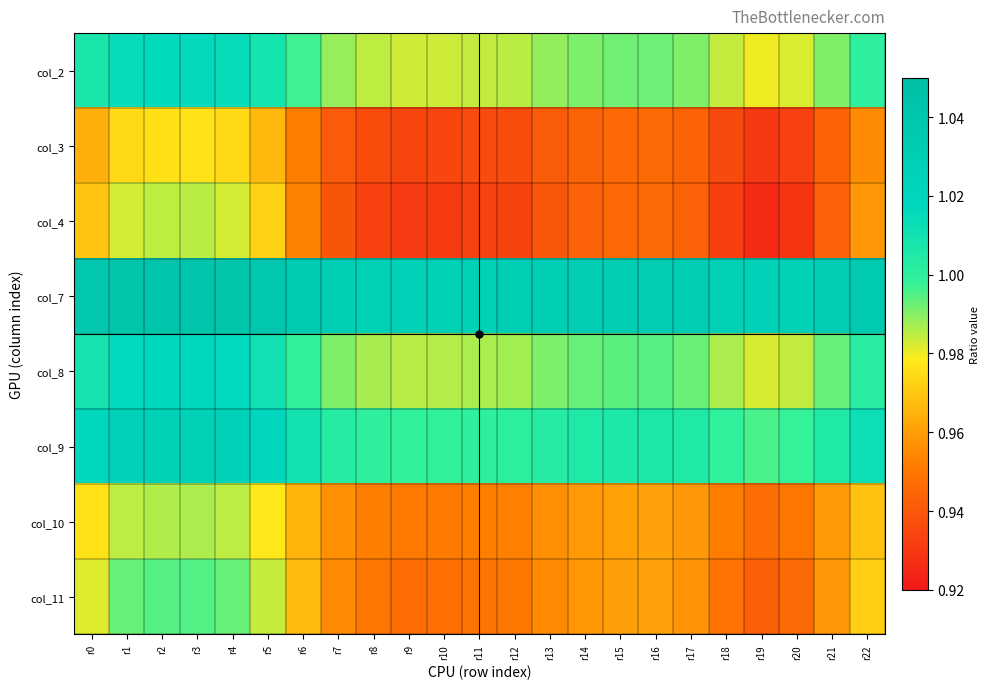

Reading left to right, transcribe all the data shown in this chart.

col_2: r0=1.0	r1=1.0	r2=1.0	r3=1.0	r4=1.0	r5=1.0	r6=1.0	r7=1.0	r8=1.0	r9=1.0	r10=1.0	r11=1.0	r12=1.0	r13=1.0	r14=1.0	r15=1.0	r16=1.0	r17=1.0	r18=1.0	r19=1.0	r20=1.0	r21=1.0	r22=1.0
col_3: r0=1.0	r1=1.0	r2=1.0	r3=1.0	r4=1.0	r5=1.0	r6=1.0	r7=0.9	r8=0.9	r9=0.9	r10=0.9	r11=0.9	r12=0.9	r13=0.9	r14=0.9	r15=0.9	r16=0.9	r17=0.9	r18=0.9	r19=0.9	r20=0.9	r21=0.9	r22=1.0
col_4: r0=1.0	r1=1.0	r2=1.0	r3=1.0	r4=1.0	r5=1.0	r6=1.0	r7=0.9	r8=0.9	r9=0.9	r10=0.9	r11=0.9	r12=0.9	r13=0.9	r14=0.9	r15=0.9	r16=0.9	r17=0.9	r18=0.9	r19=0.9	r20=0.9	r21=0.9	r22=1.0
col_7: r0=1.0	r1=1.0	r2=1.0	r3=1.0	r4=1.0	r5=1.0	r6=1.0	r7=1.0	r8=1.0	r9=1.0	r10=1.0	r11=1.0	r12=1.0	r13=1.0	r14=1.0	r15=1.0	r16=1.0	r17=1.0	r18=1.0	r19=1.0	r20=1.0	r21=1.0	r22=1.0
col_8: r0=1.0	r1=1.0	r2=1.0	r3=1.0	r4=1.0	r5=1.0	r6=1.0	r7=1.0	r8=1.0	r9=1.0	r10=1.0	r11=1.0	r12=1.0	r13=1.0	r14=1.0	r15=1.0	r16=1.0	r17=1.0	r18=1.0	r19=1.0	r20=1.0	r21=1.0	r22=1.0
col_9: r0=1.0	r1=1.0	r2=1.0	r3=1.0	r4=1.0	r5=1.0	r6=1.0	r7=1.0	r8=1.0	r9=1.0	r10=1.0	r11=1.0	r12=1.0	r13=1.0	r14=1.0	r15=1.0	r16=1.0	r17=1.0	r18=1.0	r19=1.0	r20=1.0	r21=1.0	r22=1.0
col_10: r0=1.0	r1=1.0	r2=1.0	r3=1.0	r4=1.0	r5=1.0	r6=1.0	r7=1.0	r8=1.0	r9=1.0	r10=1.0	r11=1.0	r12=1.0	r13=1.0	r14=1.0	r15=1.0	r16=1.0	r17=1.0	r18=1.0	r19=0.9	r20=0.9	r21=1.0	r22=1.0
col_11: r0=1.0	r1=1.0	r2=1.0	r3=1.0	r4=1.0	r5=1.0	r6=1.0	r7=1.0	r8=0.9	r9=0.9	r10=0.9	r11=0.9	r12=1.0	r13=1.0	r14=1.0	r15=1.0	r16=1.0	r17=1.0	r18=0.9	r19=0.9	r20=0.9	r21=1.0	r22=1.0